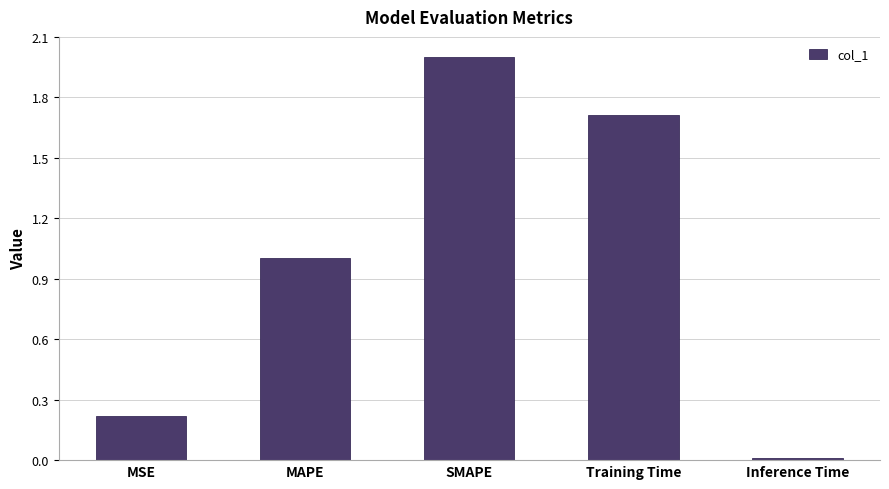

What is the change in value from SMAPE to Training Time?

-0.3